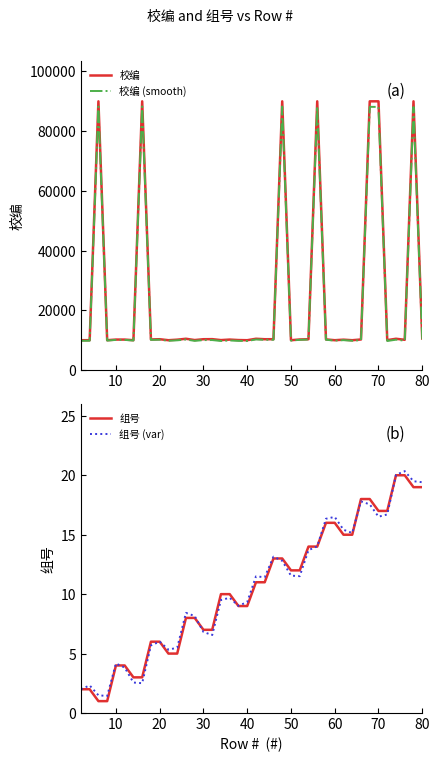

True or false: 校编 has a value of 10335.0 at 30.

True